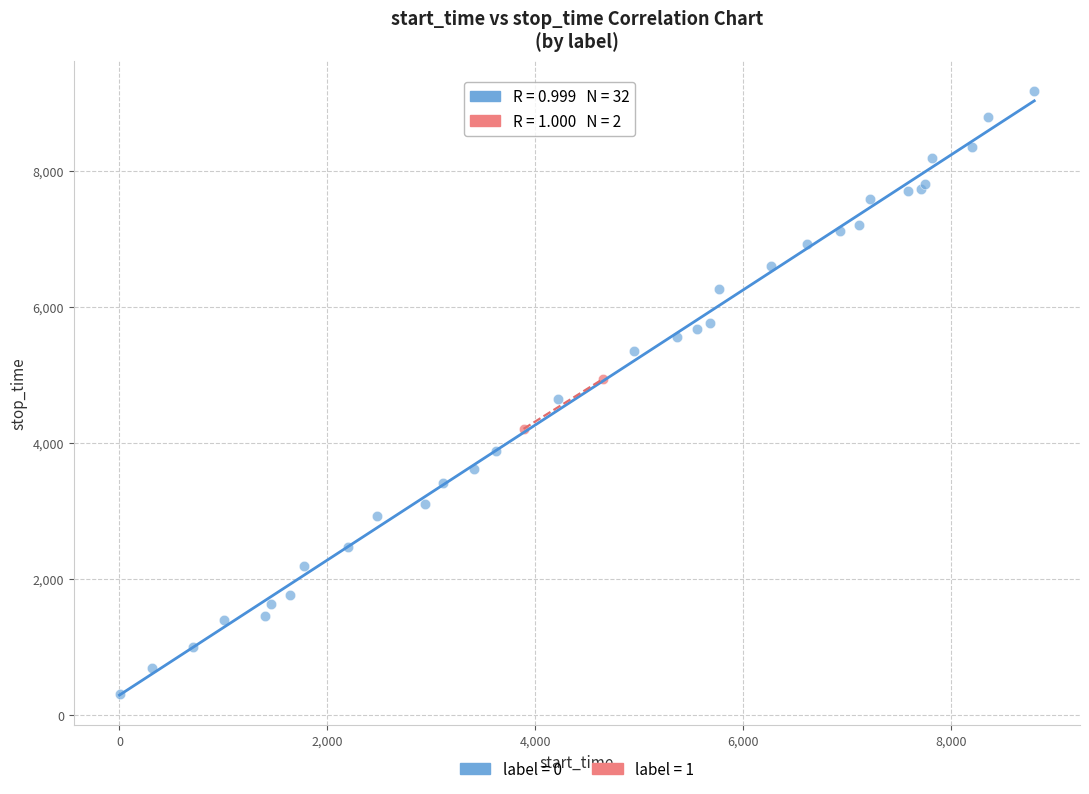

What are all the series names shown in the legend?

label = 0, label = 1